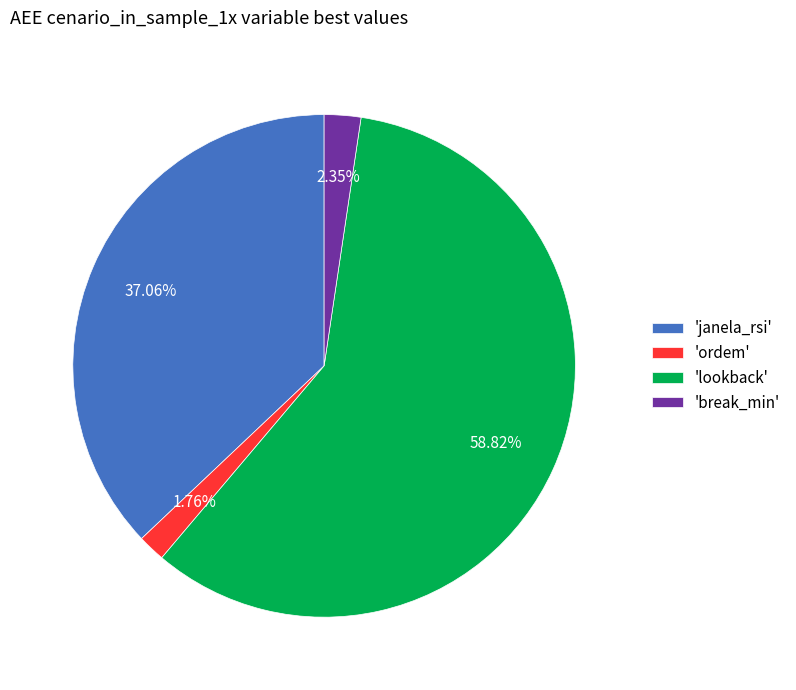

Is the sum of 'janela_rsi' and 'break_min' greater than half?

No